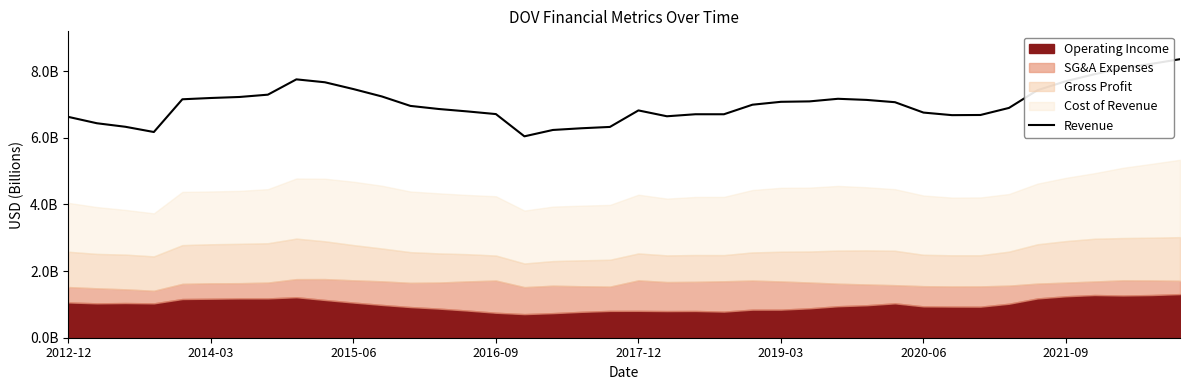

What value does the data have at 2020-06?

6.8